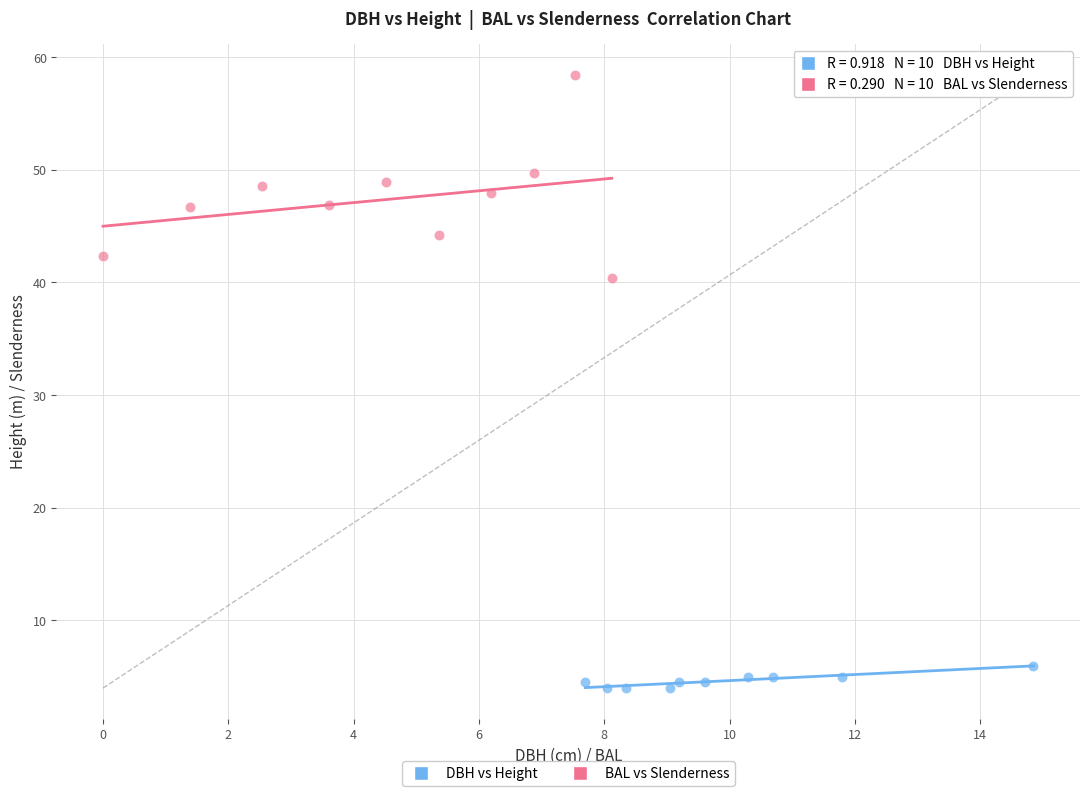

Which series contains the highest Y value?

BAL vs Slenderness